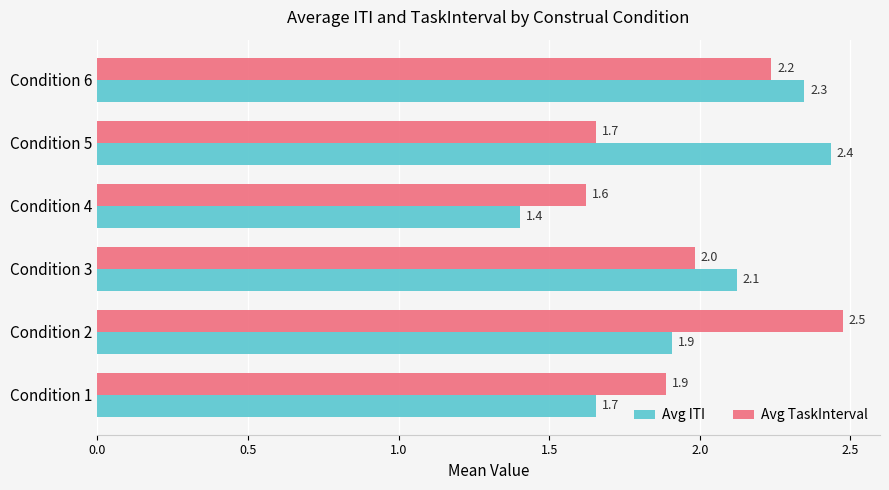

Is it true that Avg ITI equals 0.3 at Condition 4?

False